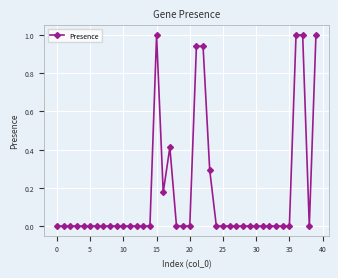

What is the maximum value shown in the chart?

1.0